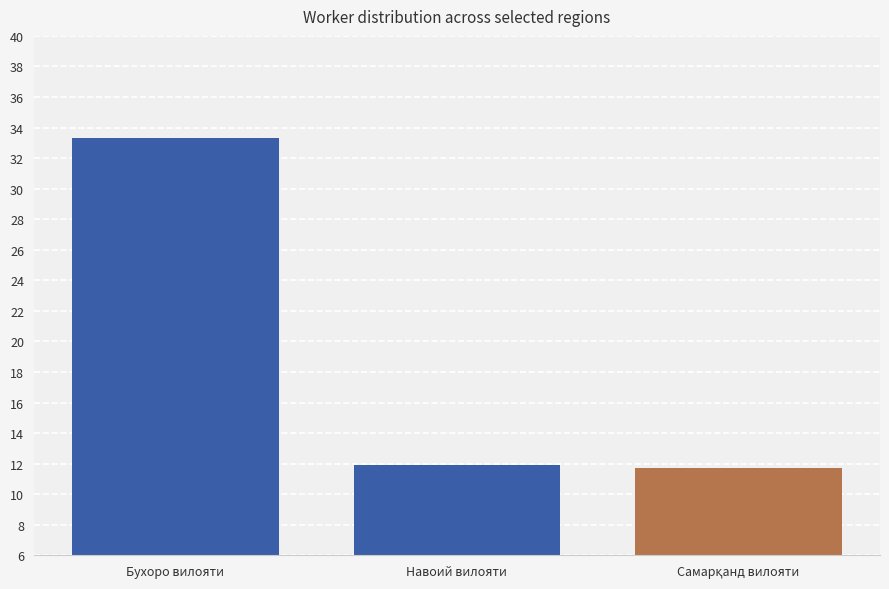

What is the sum of all values?

56.9